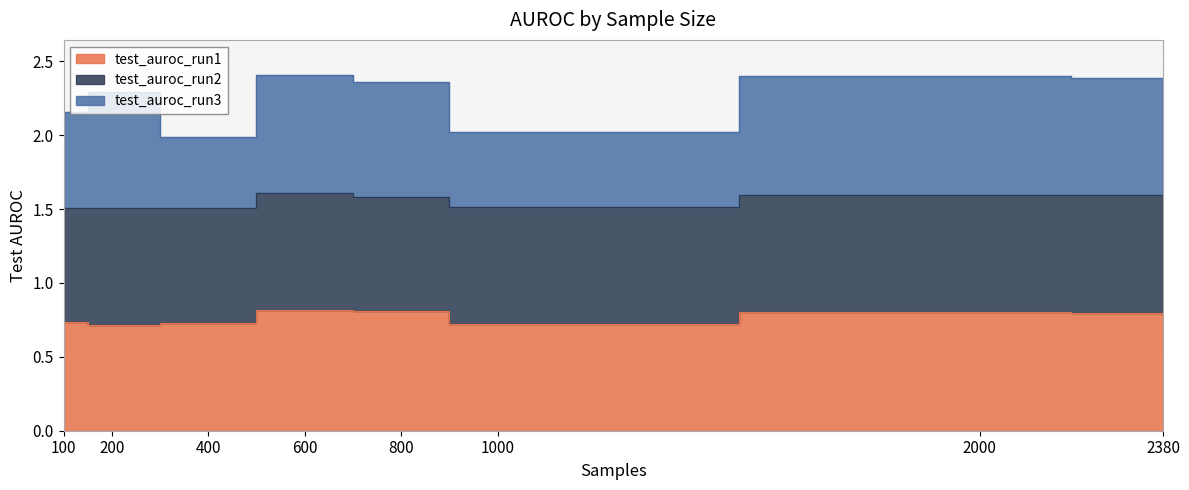

True or false: test_auroc_run3 has more than 0 points higher than both neighbors.

True